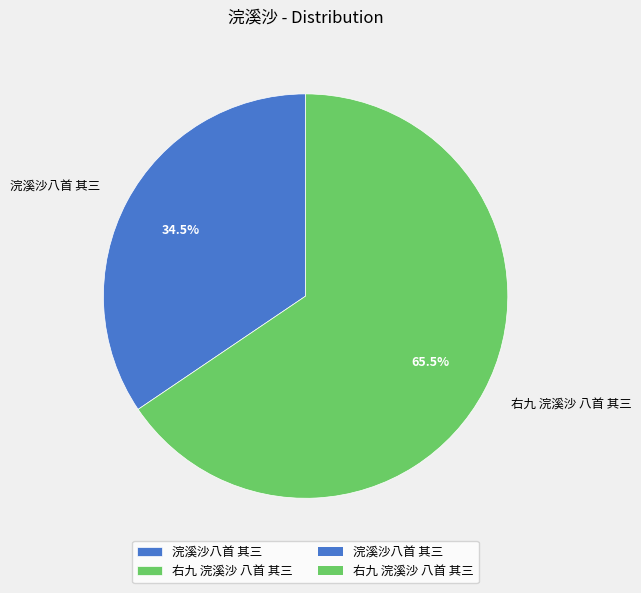

What percentage is NOT represented by 右九 浣溪沙 八首 其三?

34.5%